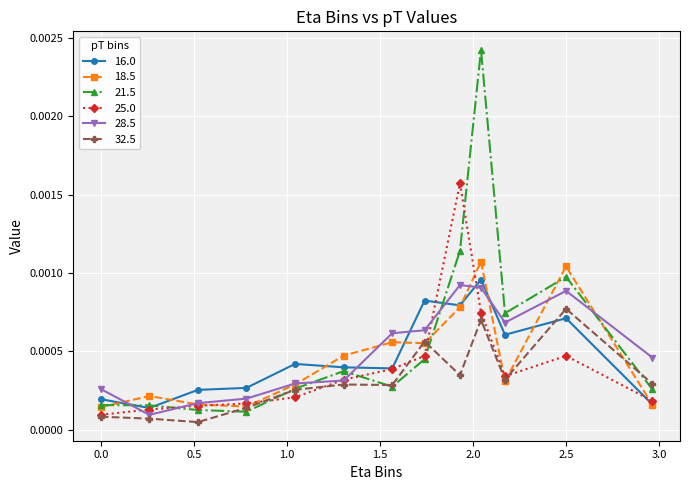

True or false: 28.5 has more than 0 interior local peaks.

True